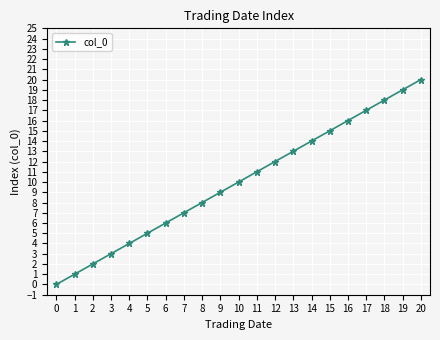

List the labels in order of value, largest first.

20, 19, 18, 17, 16, 15, 14, 13, 12, 11, 10, 9, 8, 7, 6, 5, 4, 3, 2, 1, 0